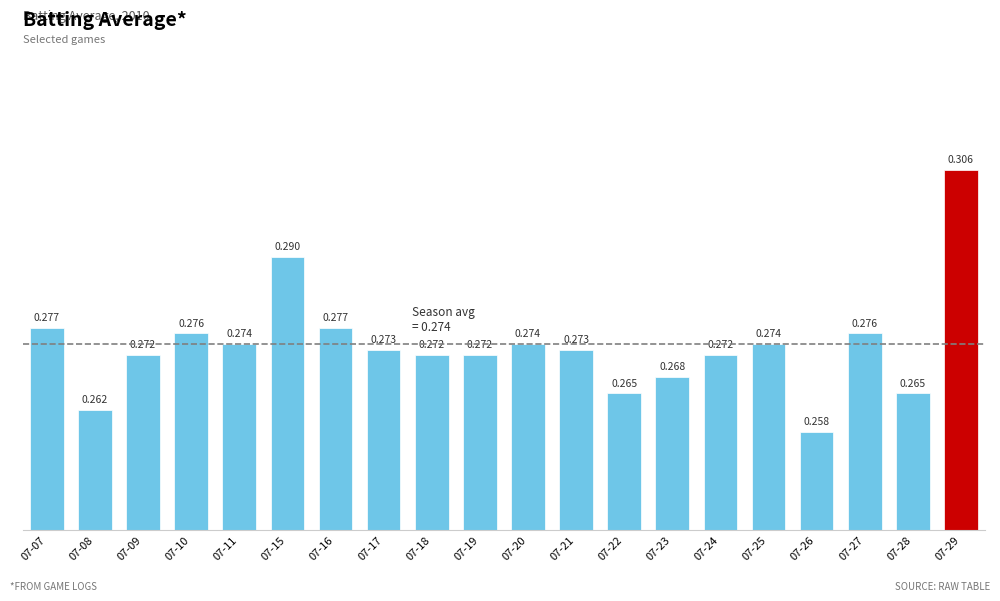

The value at 07-24 is 0.3. True or false?

True